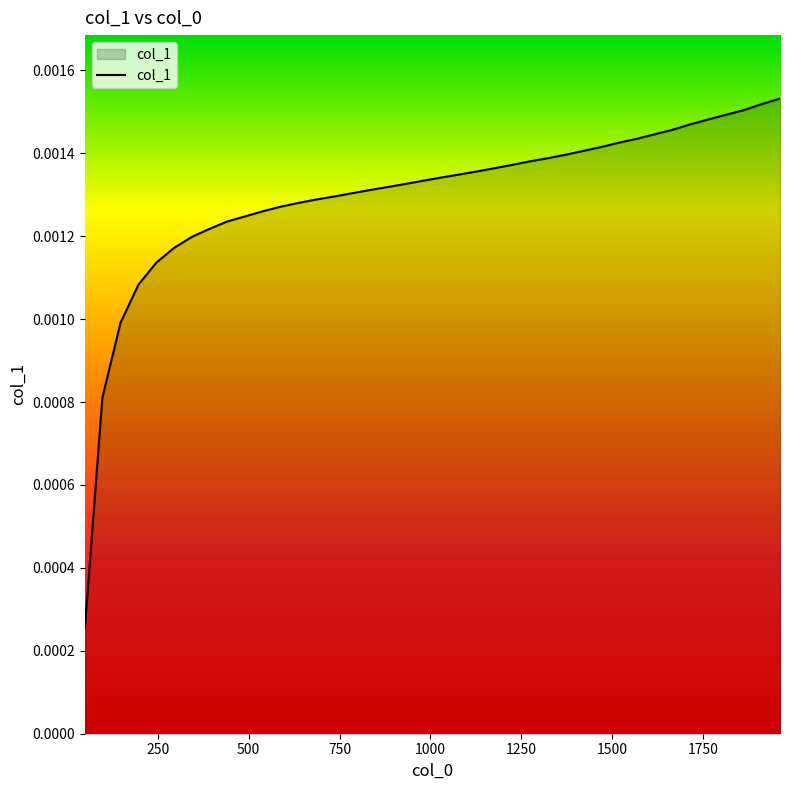

True or false: there are more than 0 points higher than both neighbors.

False